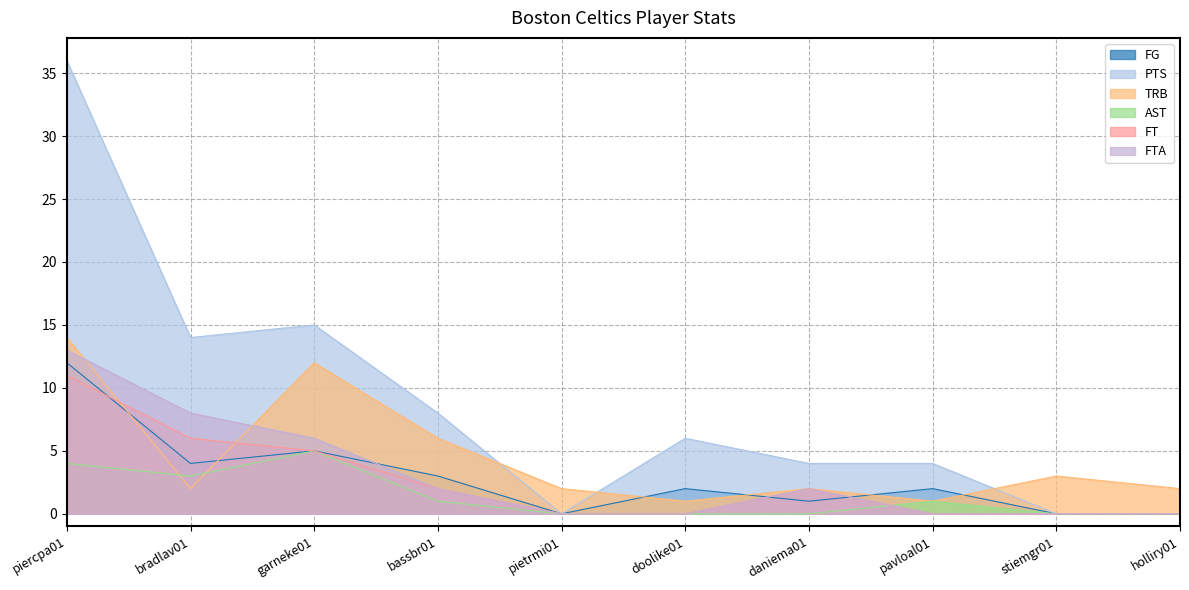

How many lines are shown in the chart?

6